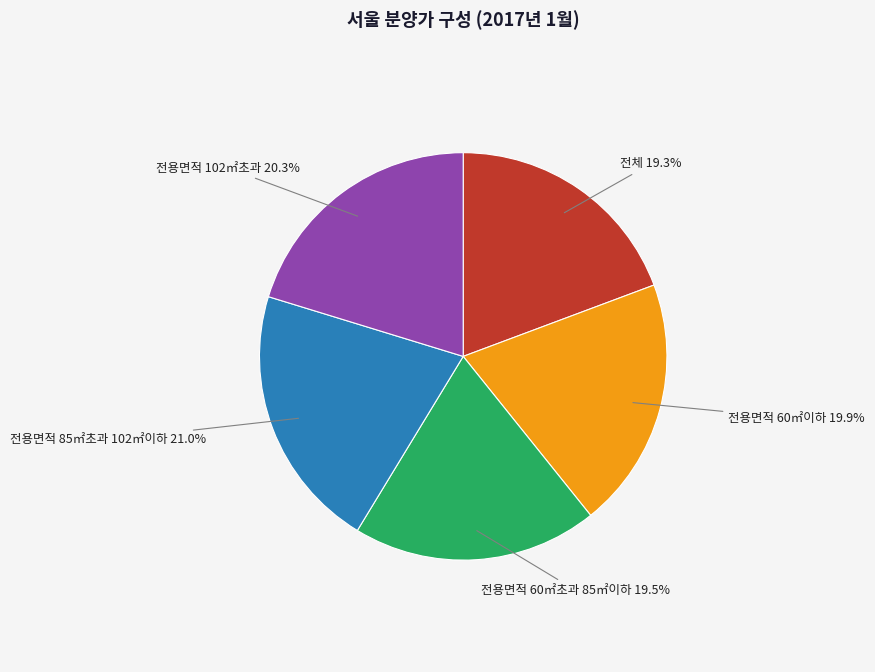

Approximately how many times larger is the value at 전용면적 60㎡이하 compared to 전용면적 85㎡초과 102㎡이하?

0.9